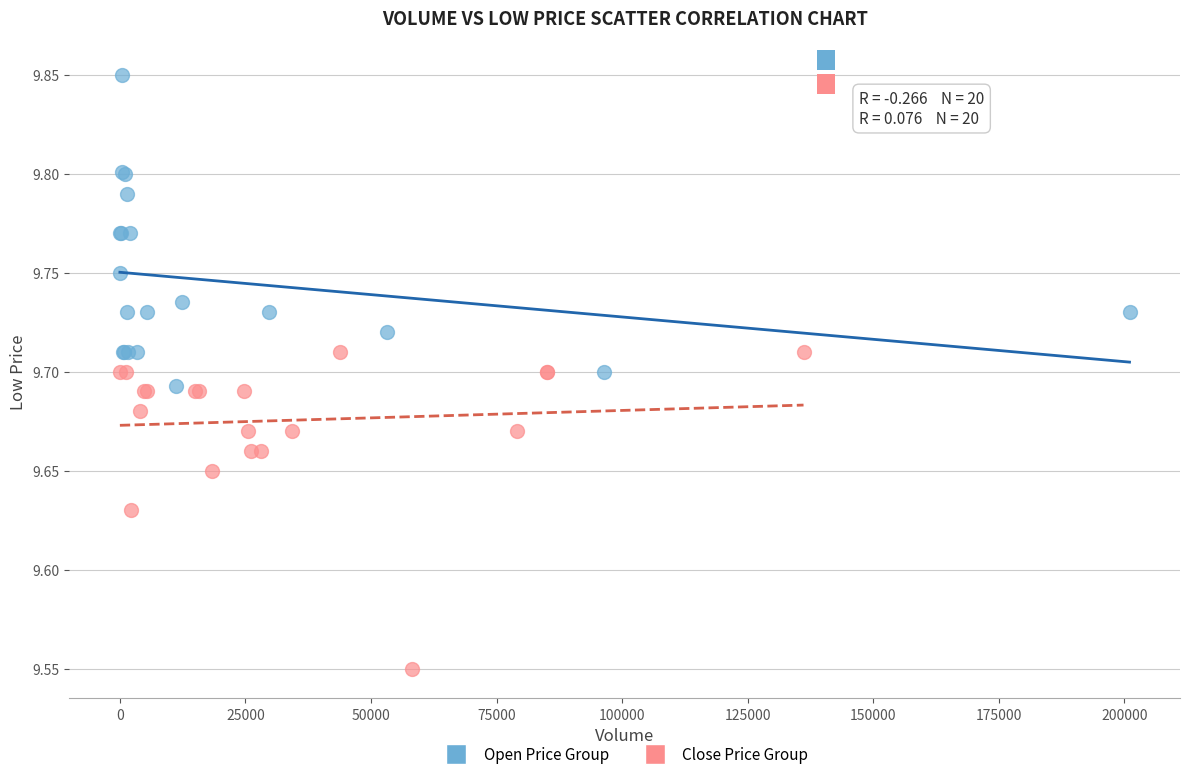

Which series reaches the maximum Y coordinate?

Open Price Group